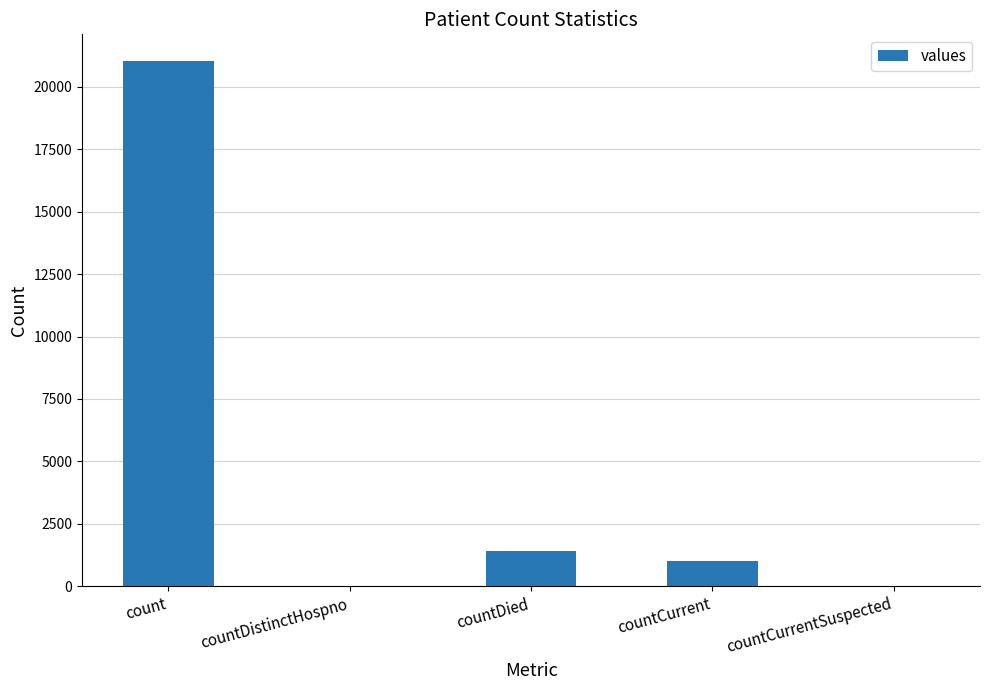

Reading left to right, what are all the values shown in this chart?

21050	0	1405	1006	0